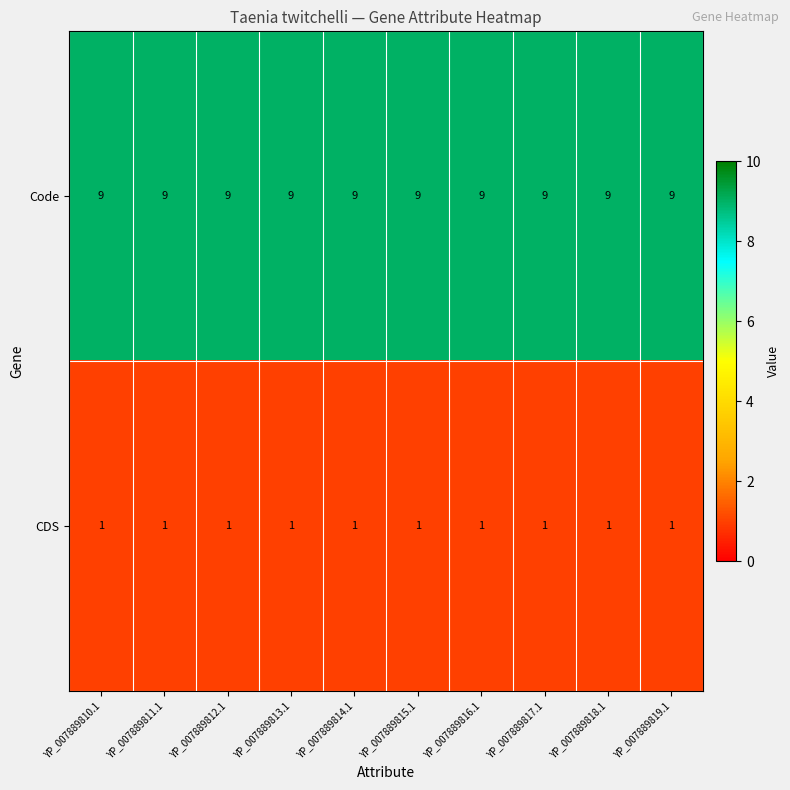

Which series has the largest total across all categories?

Code